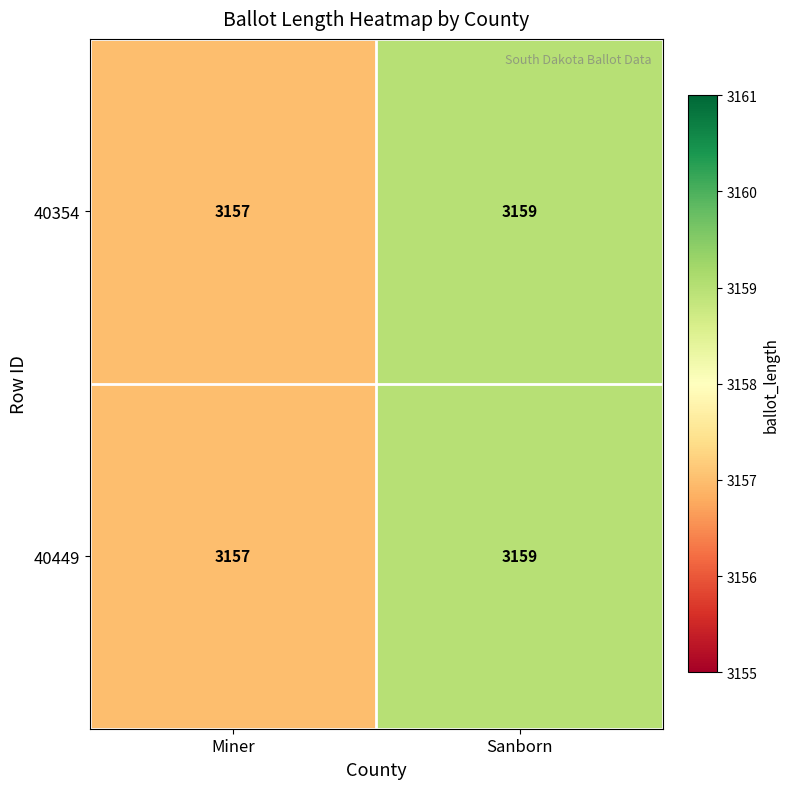

What is the maximum value for 40354?

3159